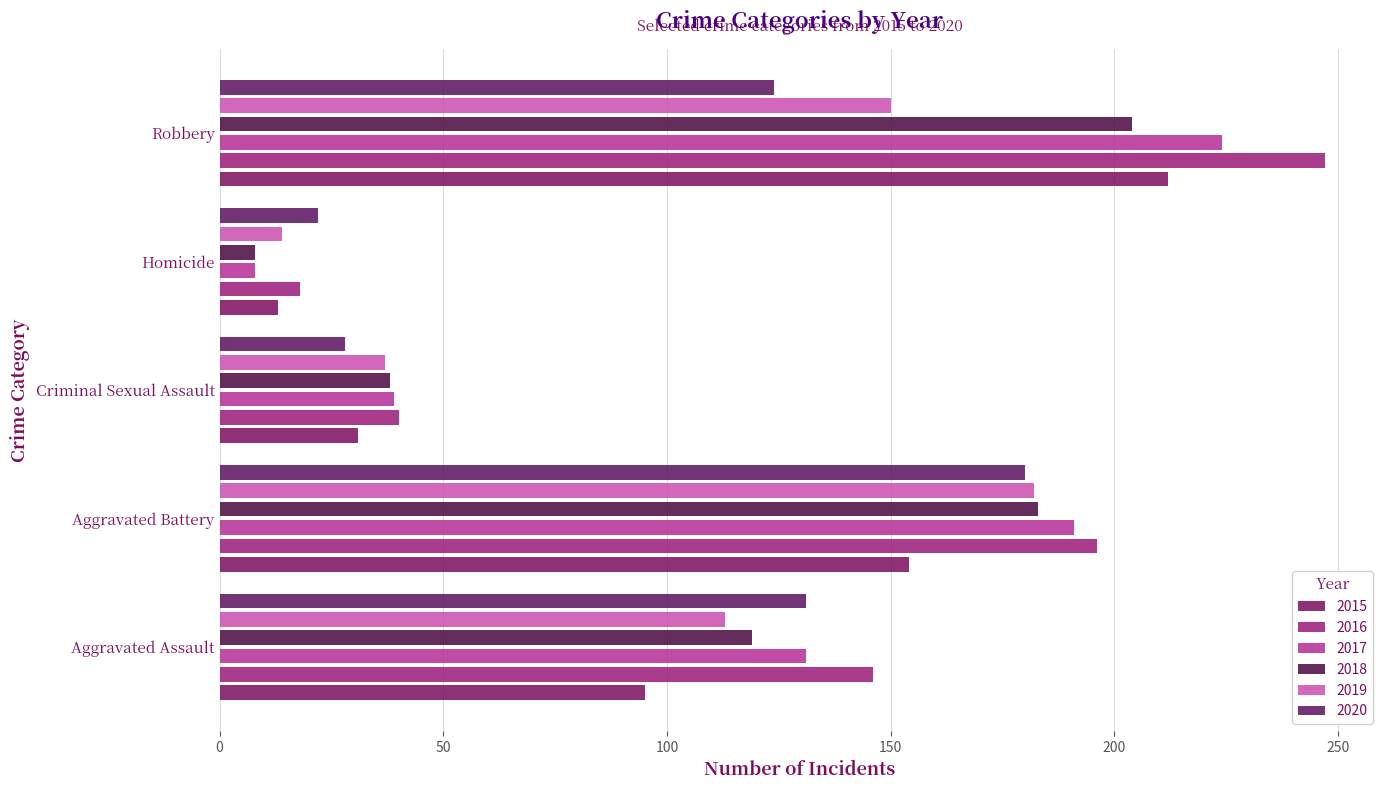

The value of 2017 at Aggravated Battery is 191. True or false?

True